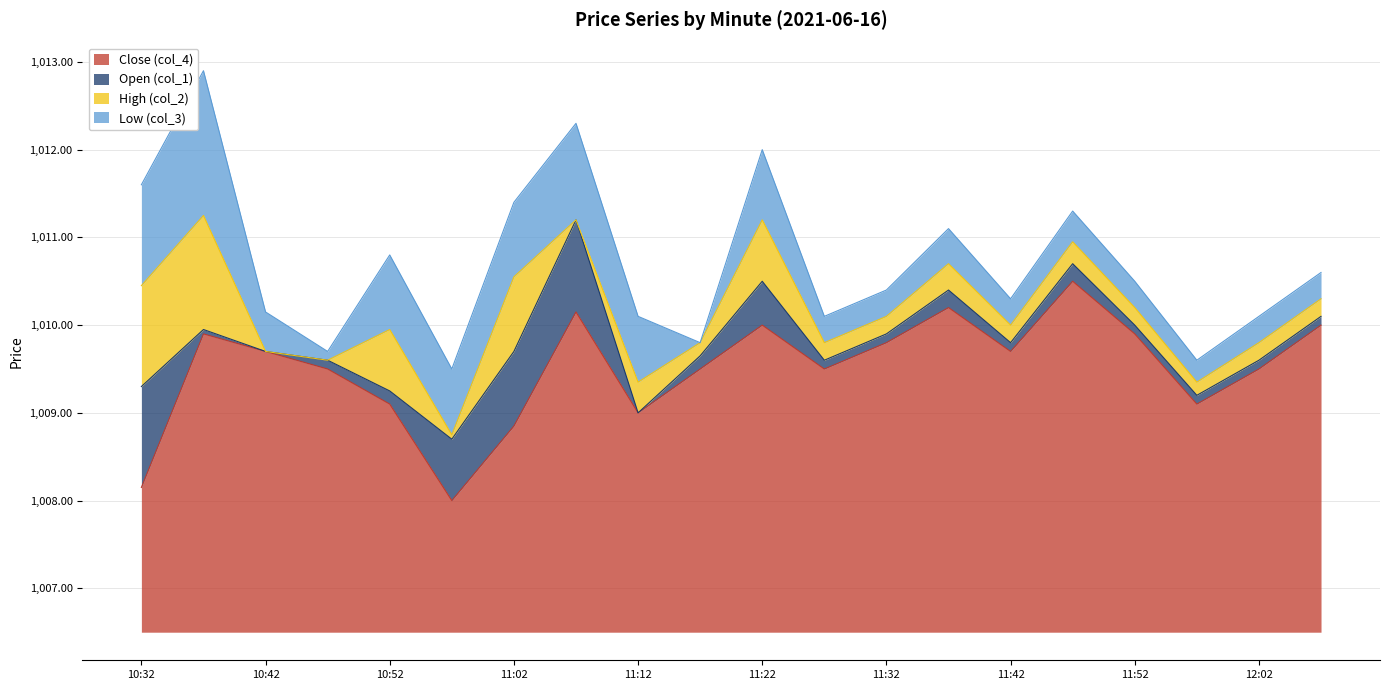

Which series changed the most between 11:07 and 11:12?

Open (col_1)